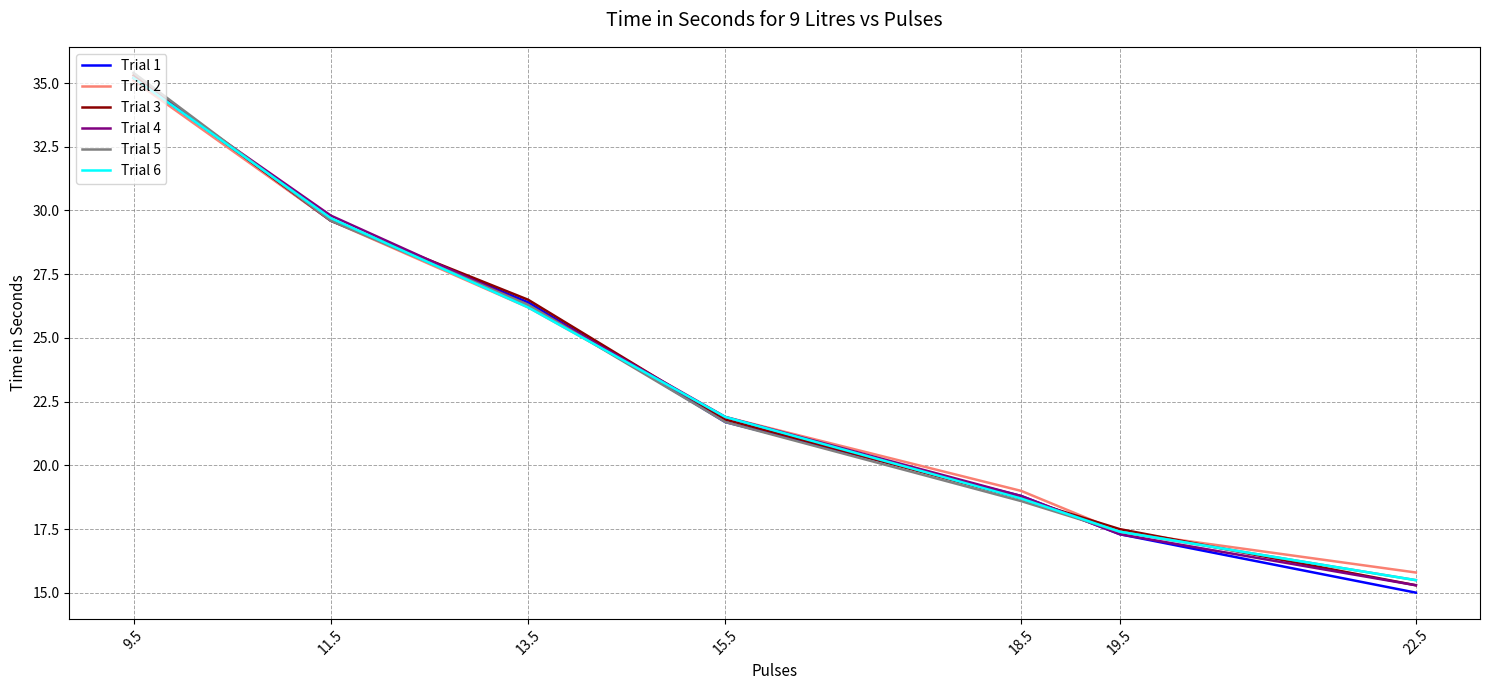

What is the value of the Trial 2 point at the 4th from the left?

21.9